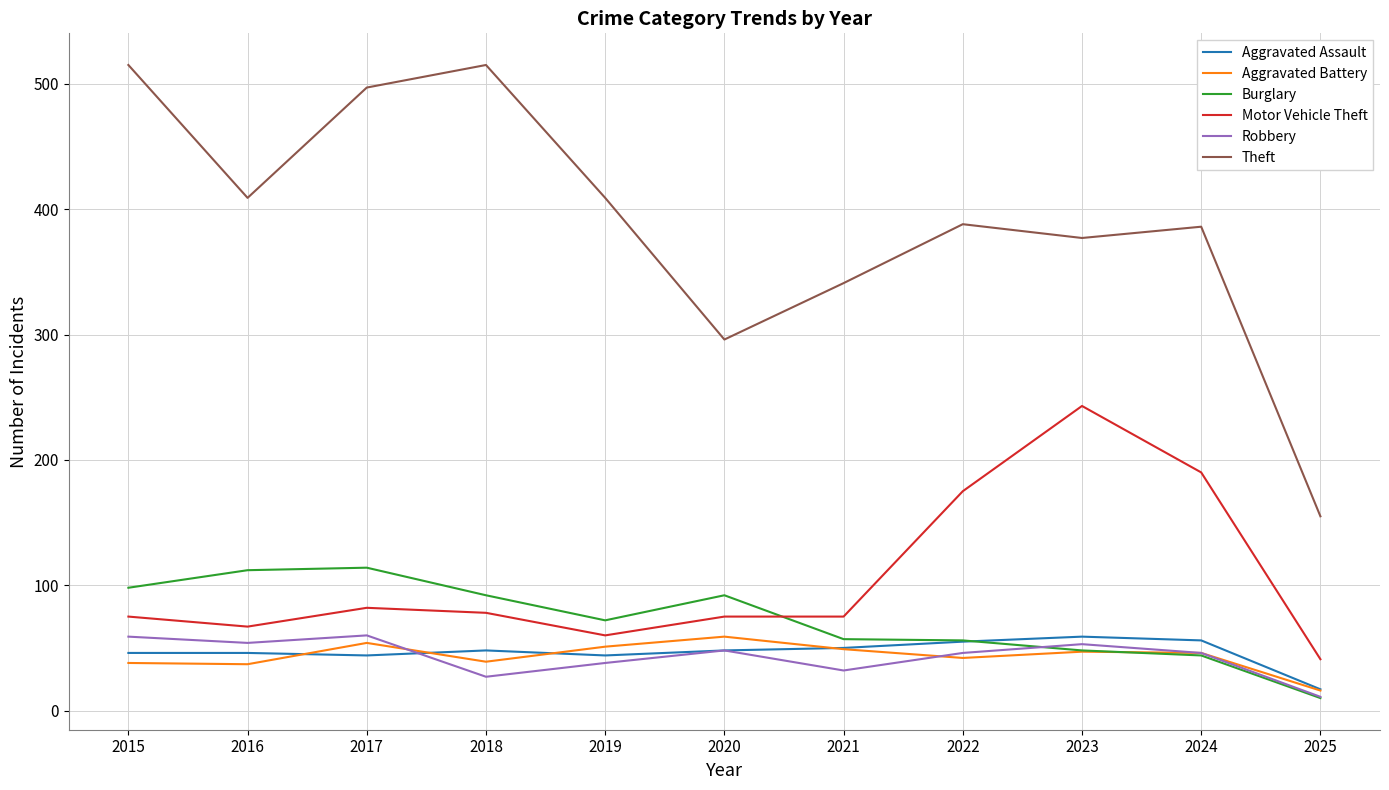

What is the difference between the Robbery values at 2016 and 2020?

6